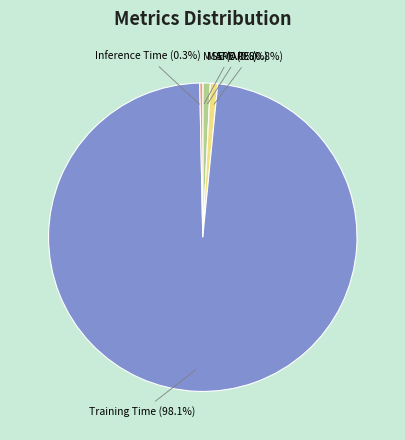

What is the largest slice in the pie chart?

Training Time